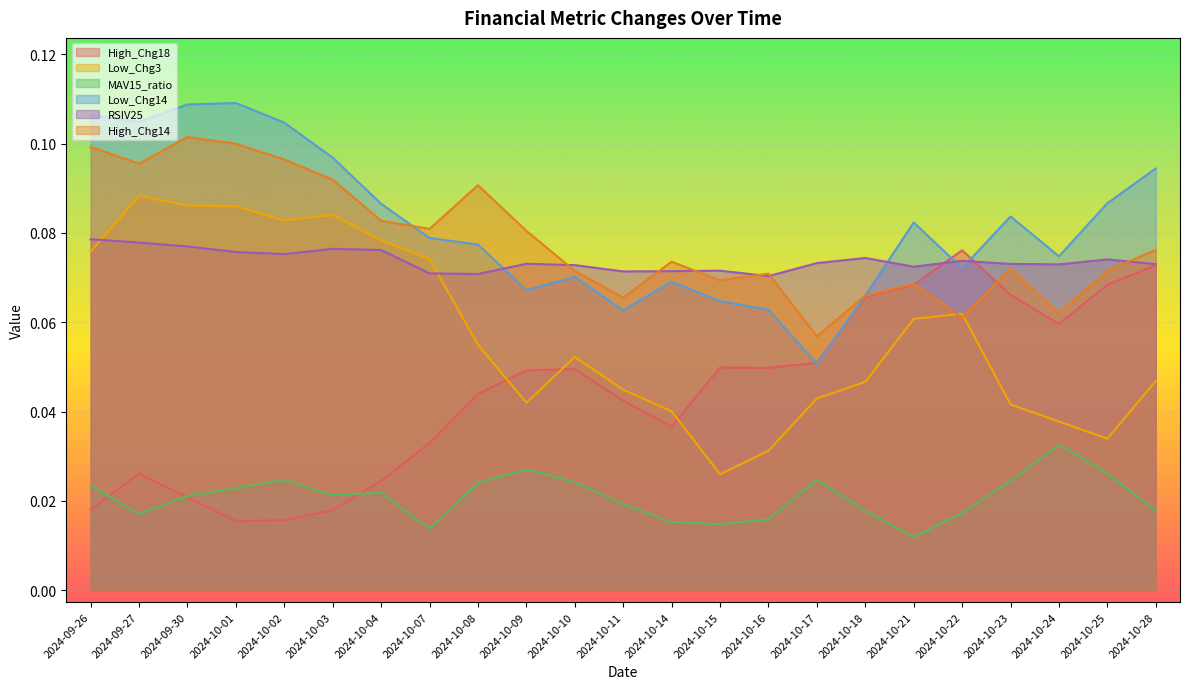

The Low_Chg14 series shows 0.1 at 2024-10-22. True or false?

False